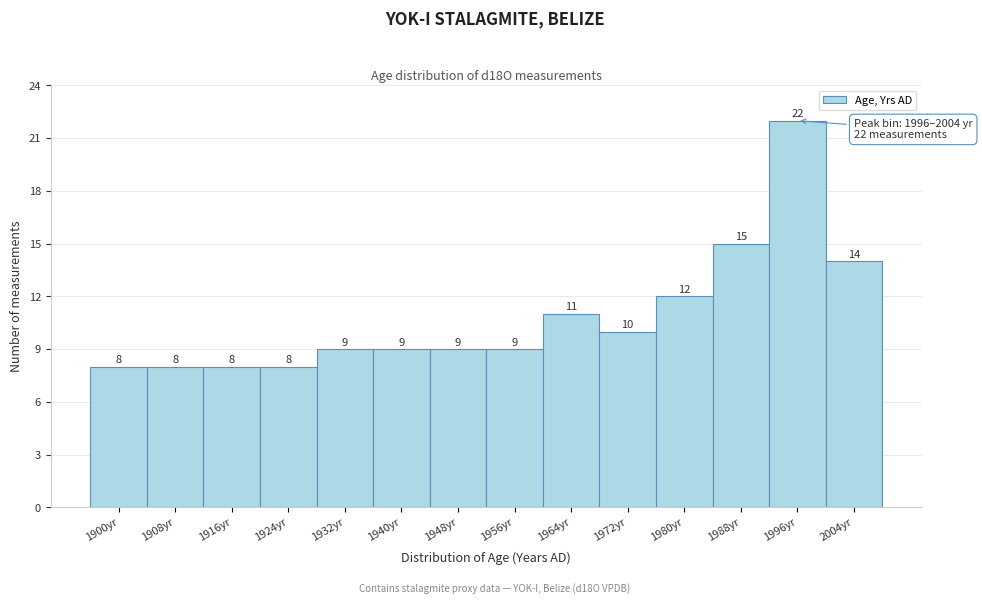

Reading left to right, list all the values displayed in this chart.

1900yr=8	1908yr=8	1916yr=8	1924yr=8	1932yr=9	1940yr=9	1948yr=9	1956yr=9	1964yr=11	1972yr=10	1980yr=12	1988yr=15	1996yr=22	2004yr=14